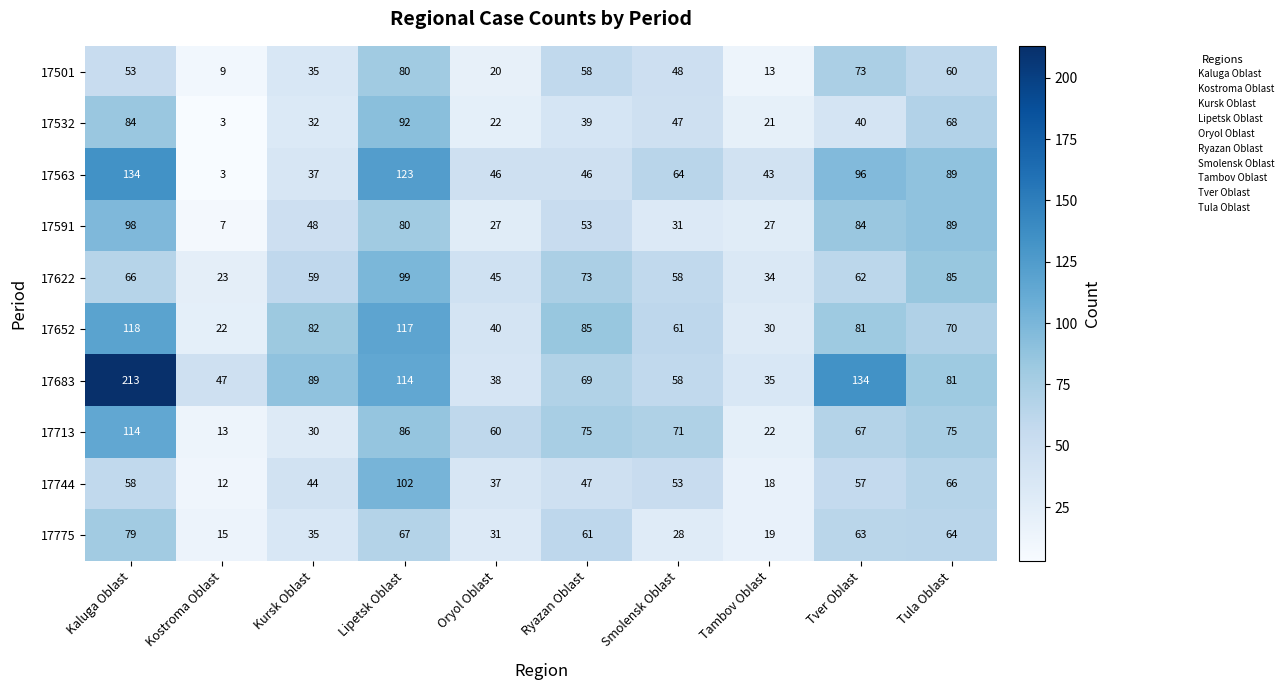

Between Kostroma Oblast and Tver Oblast, which series saw the biggest shift?

17563